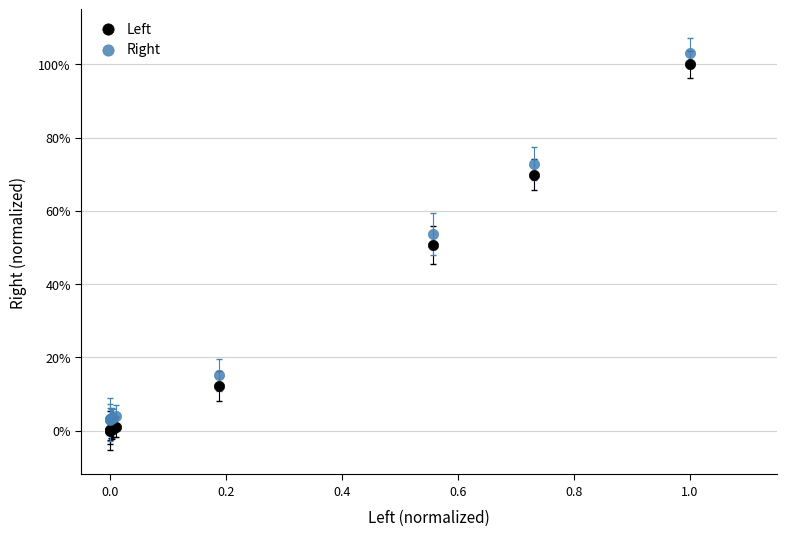

Which series reaches the maximum Y coordinate?

Right